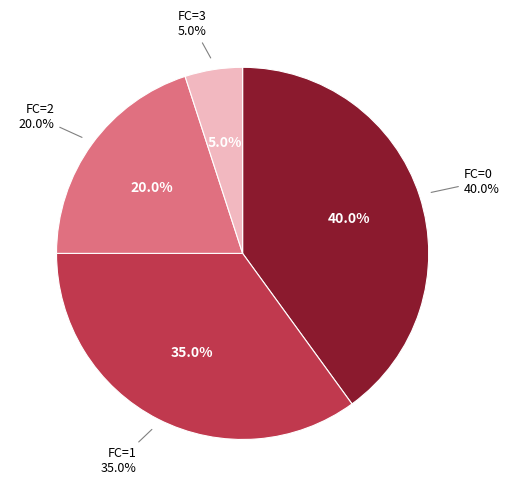

To the nearest percent, what is the difference between the largest and smallest slice percentages?

35%